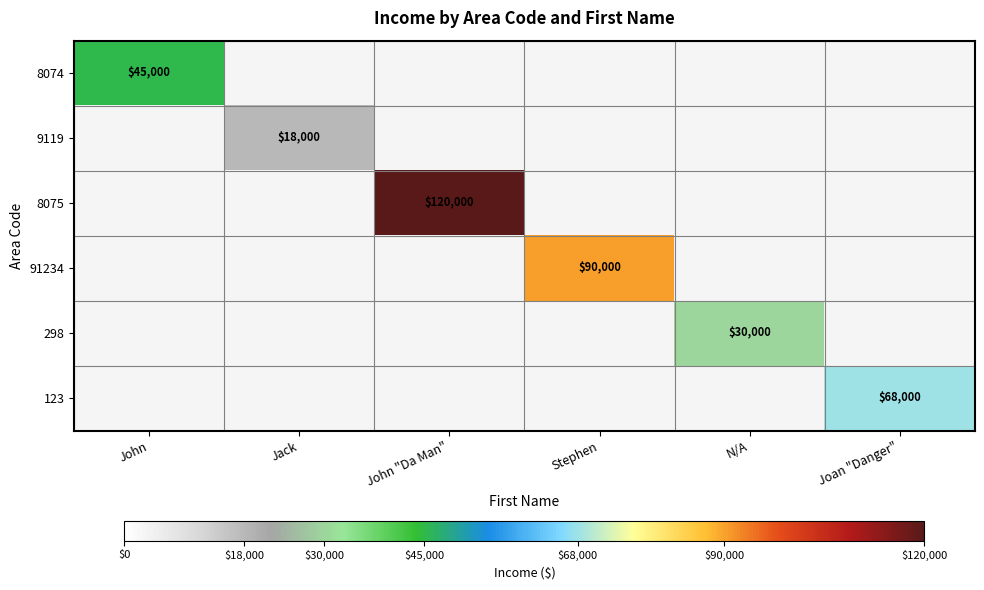

How many series are shown in this chart?

6